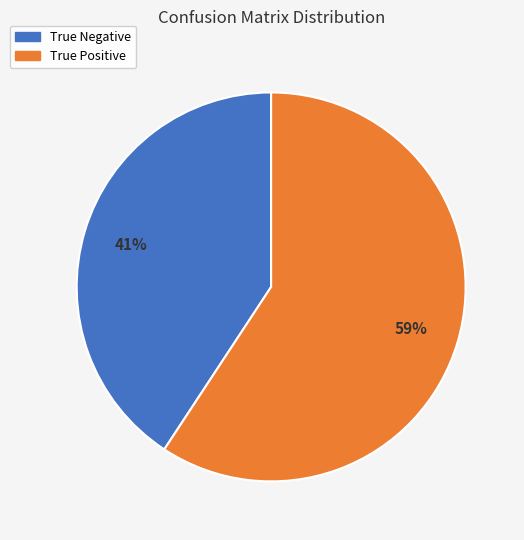

Is the sum of True Negative and True Positive greater than half?

Yes